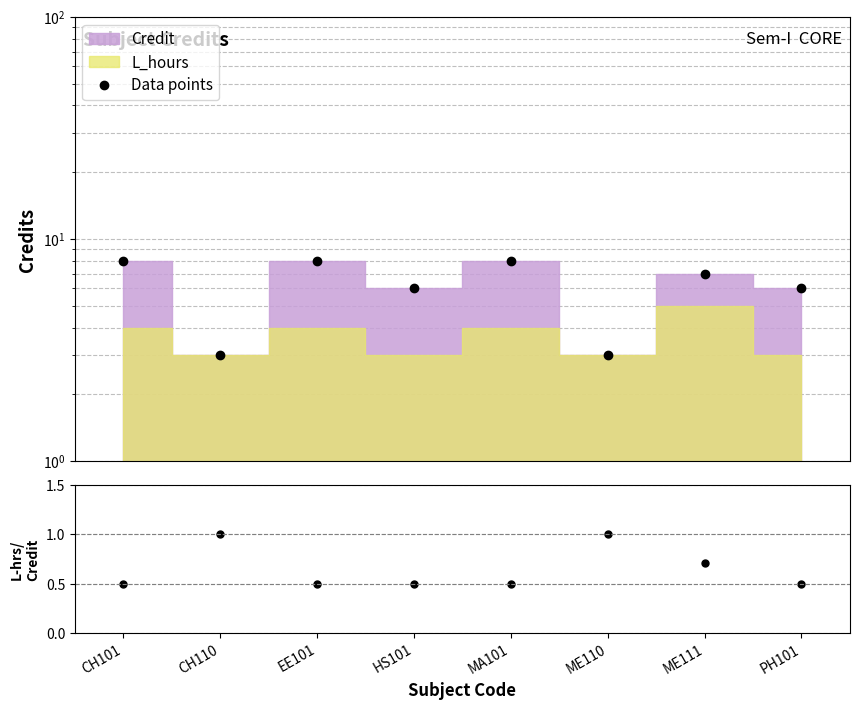

At which category is the sum across all series the highest?

CH101